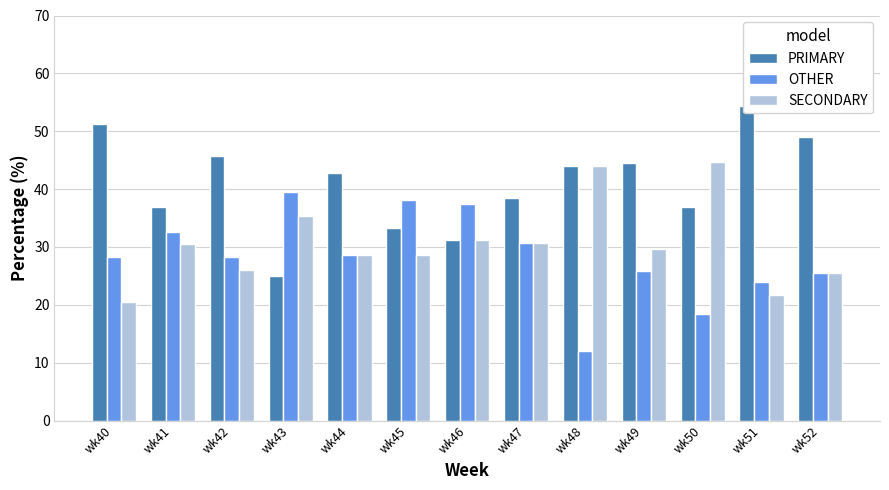

How many bars are there in each group?

3